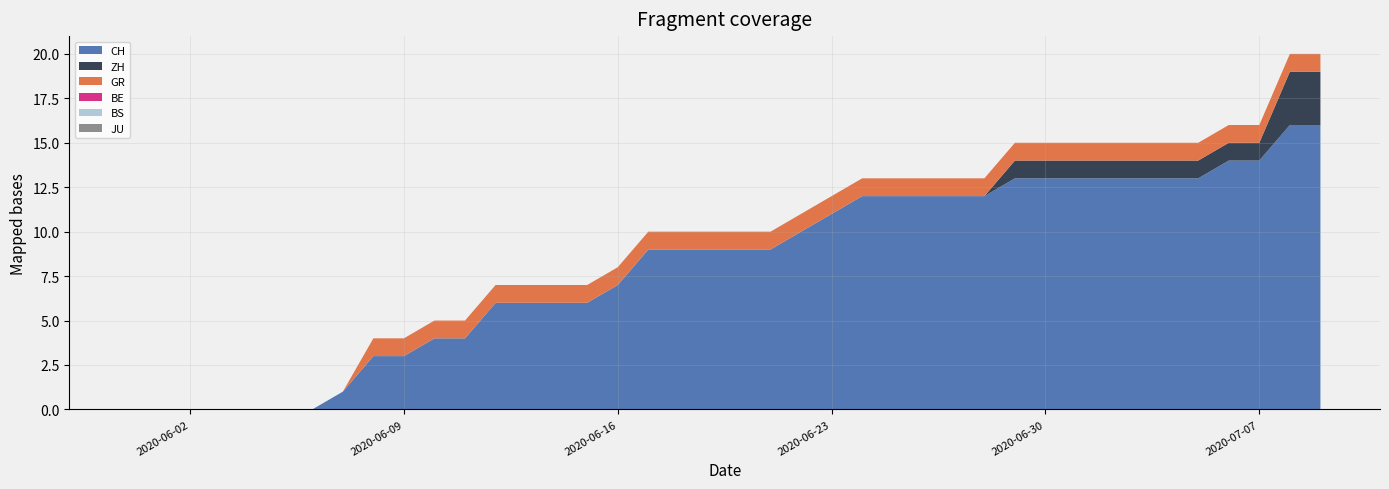

Reading right to left, extract all data points from this chart.

CH: 2020-07-09=16	2020-07-08=16	2020-07-07=14	2020-07-06=14	2020-07-05=13	2020-07-04=13	2020-07-03=13	2020-07-02=13	2020-07-01=13	2020-06-30=13	2020-06-29=13	2020-06-28=12	2020-06-27=12	2020-06-26=12	2020-06-25=12	2020-06-24=12	2020-06-23=11	2020-06-22=10	2020-06-21=9	2020-06-20=9	2020-06-19=9	2020-06-18=9	2020-06-17=9	2020-06-16=7	2020-06-15=6	2020-06-14=6	2020-06-13=6	2020-06-12=6	2020-06-11=4	2020-06-10=4	2020-06-09=3	2020-06-08=3	2020-06-07=1	2020-06-06=0	2020-06-05=0	2020-06-04=0	2020-06-03=0	2020-06-02=0	2020-06-01=0	2020-05-31=0
ZH: 2020-07-09=3	2020-07-08=3	2020-07-07=1	2020-07-06=1	2020-07-05=1	2020-07-04=1	2020-07-03=1	2020-07-02=1	2020-07-01=1	2020-06-30=1	2020-06-29=1	2020-06-28=0	2020-06-27=0	2020-06-26=0	2020-06-25=0	2020-06-24=0	2020-06-23=0	2020-06-22=0	2020-06-21=0	2020-06-20=0	2020-06-19=0	2020-06-18=0	2020-06-17=0	2020-06-16=0	2020-06-15=0	2020-06-14=0	2020-06-13=0	2020-06-12=0	2020-06-11=0	2020-06-10=0	2020-06-09=0	2020-06-08=0	2020-06-07=0	2020-06-06=0	2020-06-05=0	2020-06-04=0	2020-06-03=0	2020-06-02=0	2020-06-01=0	2020-05-31=0
GR: 2020-07-09=1	2020-07-08=1	2020-07-07=1	2020-07-06=1	2020-07-05=1	2020-07-04=1	2020-07-03=1	2020-07-02=1	2020-07-01=1	2020-06-30=1	2020-06-29=1	2020-06-28=1	2020-06-27=1	2020-06-26=1	2020-06-25=1	2020-06-24=1	2020-06-23=1	2020-06-22=1	2020-06-21=1	2020-06-20=1	2020-06-19=1	2020-06-18=1	2020-06-17=1	2020-06-16=1	2020-06-15=1	2020-06-14=1	2020-06-13=1	2020-06-12=1	2020-06-11=1	2020-06-10=1	2020-06-09=1	2020-06-08=1	2020-06-07=0	2020-06-06=0	2020-06-05=0	2020-06-04=0	2020-06-03=0	2020-06-02=0	2020-06-01=0	2020-05-31=0
BE: 2020-07-09=0	2020-07-08=0	2020-07-07=0	2020-07-06=0	2020-07-05=0	2020-07-04=0	2020-07-03=0	2020-07-02=0	2020-07-01=0	2020-06-30=0	2020-06-29=0	2020-06-28=0	2020-06-27=0	2020-06-26=0	2020-06-25=0	2020-06-24=0	2020-06-23=0	2020-06-22=0	2020-06-21=0	2020-06-20=0	2020-06-19=0	2020-06-18=0	2020-06-17=0	2020-06-16=0	2020-06-15=0	2020-06-14=0	2020-06-13=0	2020-06-12=0	2020-06-11=0	2020-06-10=0	2020-06-09=0	2020-06-08=0	2020-06-07=0	2020-06-06=0	2020-06-05=0	2020-06-04=0	2020-06-03=0	2020-06-02=0	2020-06-01=0	2020-05-31=0
BS: 2020-07-09=0	2020-07-08=0	2020-07-07=0	2020-07-06=0	2020-07-05=0	2020-07-04=0	2020-07-03=0	2020-07-02=0	2020-07-01=0	2020-06-30=0	2020-06-29=0	2020-06-28=0	2020-06-27=0	2020-06-26=0	2020-06-25=0	2020-06-24=0	2020-06-23=0	2020-06-22=0	2020-06-21=0	2020-06-20=0	2020-06-19=0	2020-06-18=0	2020-06-17=0	2020-06-16=0	2020-06-15=0	2020-06-14=0	2020-06-13=0	2020-06-12=0	2020-06-11=0	2020-06-10=0	2020-06-09=0	2020-06-08=0	2020-06-07=0	2020-06-06=0	2020-06-05=0	2020-06-04=0	2020-06-03=0	2020-06-02=0	2020-06-01=0	2020-05-31=0
JU: 2020-07-09=0	2020-07-08=0	2020-07-07=0	2020-07-06=0	2020-07-05=0	2020-07-04=0	2020-07-03=0	2020-07-02=0	2020-07-01=0	2020-06-30=0	2020-06-29=0	2020-06-28=0	2020-06-27=0	2020-06-26=0	2020-06-25=0	2020-06-24=0	2020-06-23=0	2020-06-22=0	2020-06-21=0	2020-06-20=0	2020-06-19=0	2020-06-18=0	2020-06-17=0	2020-06-16=0	2020-06-15=0	2020-06-14=0	2020-06-13=0	2020-06-12=0	2020-06-11=0	2020-06-10=0	2020-06-09=0	2020-06-08=0	2020-06-07=0	2020-06-06=0	2020-06-05=0	2020-06-04=0	2020-06-03=0	2020-06-02=0	2020-06-01=0	2020-05-31=0